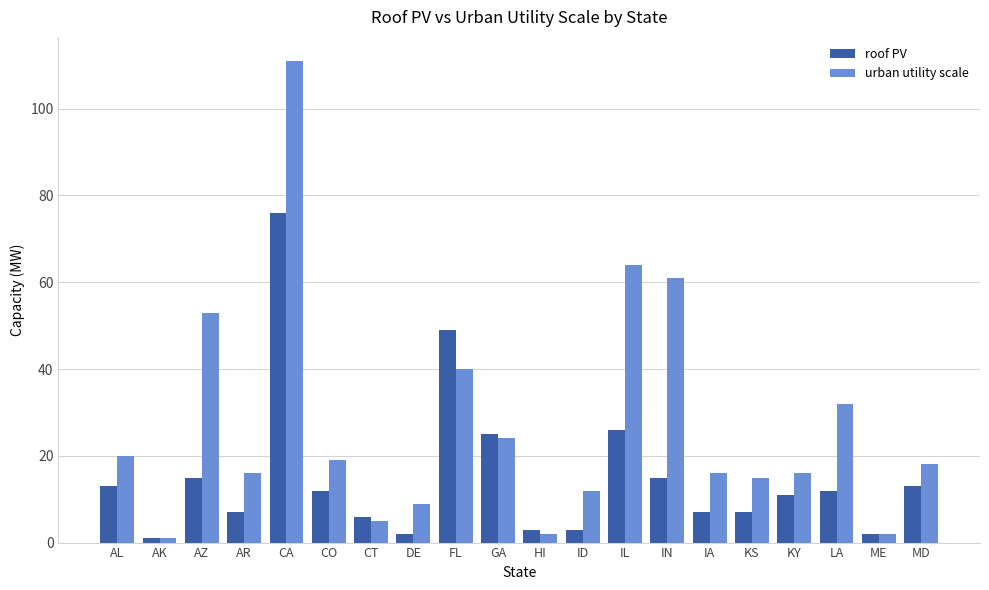

What is the label of the 15th bar from the right?

CO